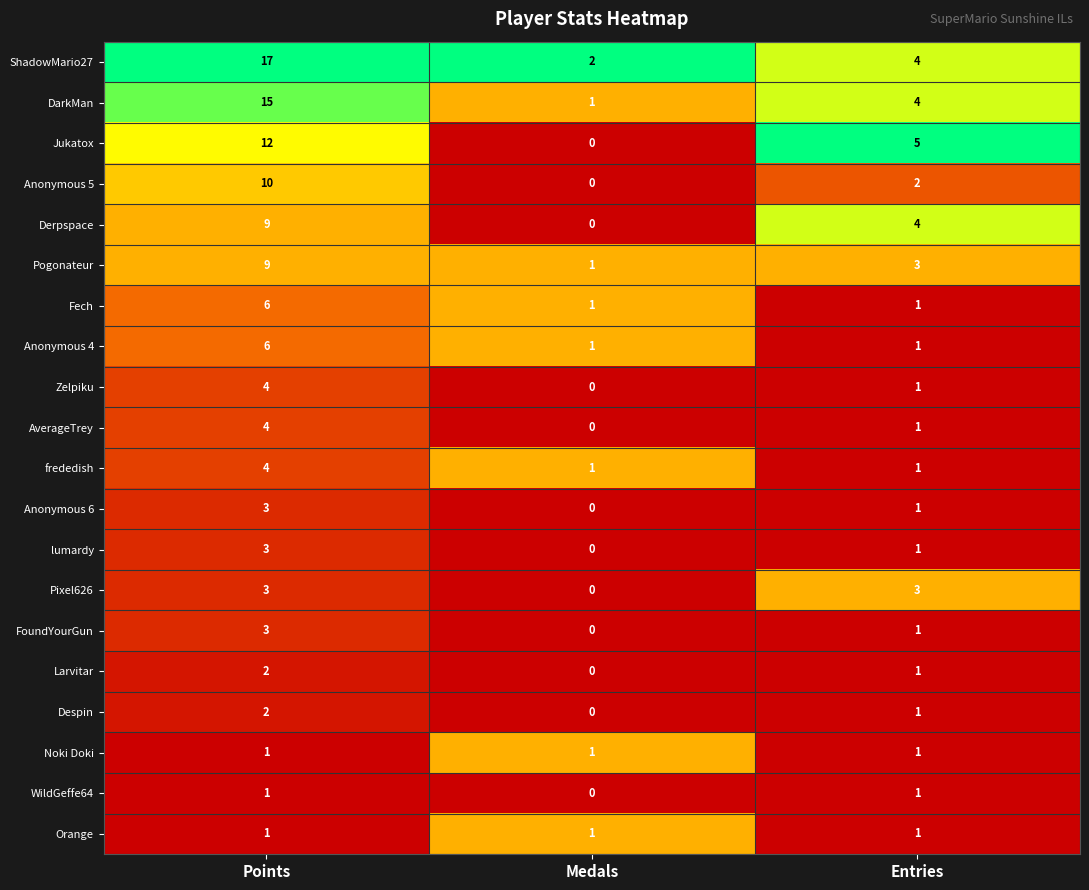

At how many categories does at least one series exceed 0?

3